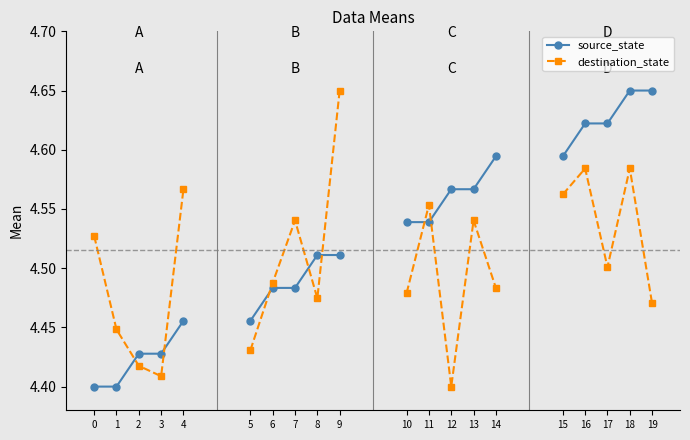

Does the chart display data point markers on the line(s)?

Yes